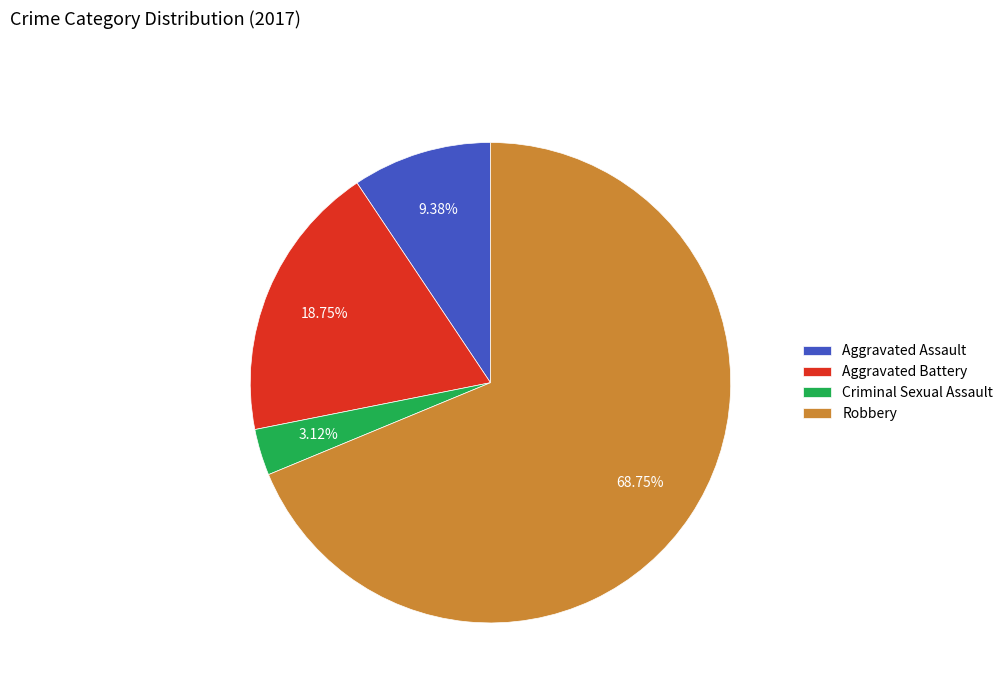

Rank the categories by value from highest to lowest.

Robbery, Aggravated Battery, Aggravated Assault, Criminal Sexual Assault